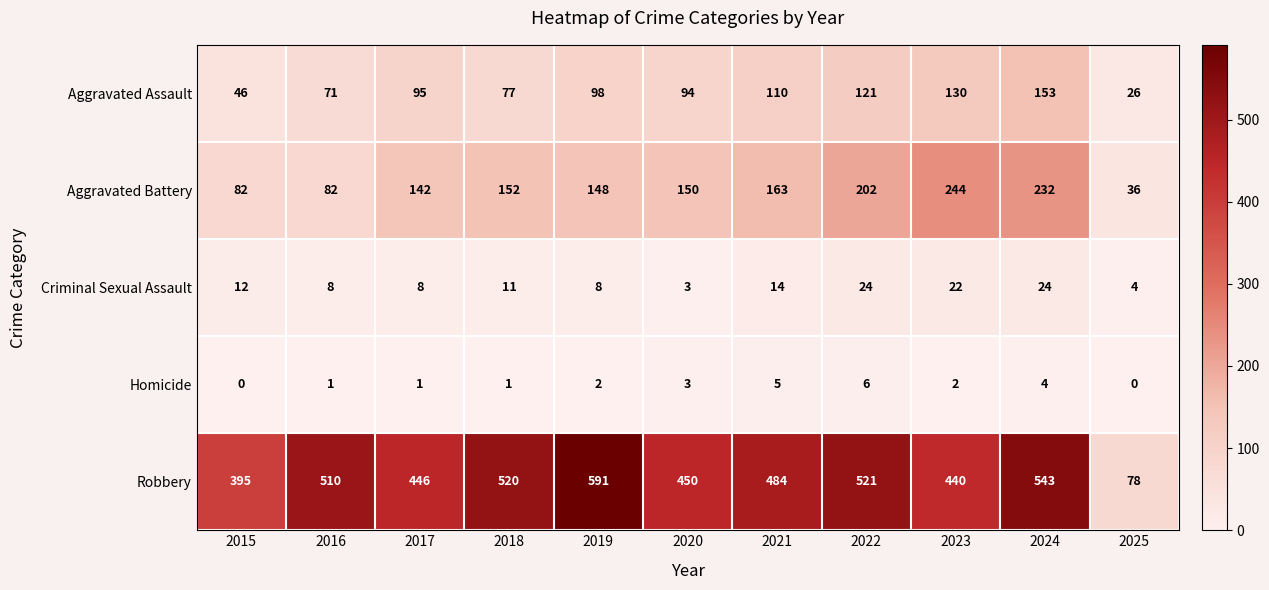

The value of Robbery at 2015 is 222. True or false?

False